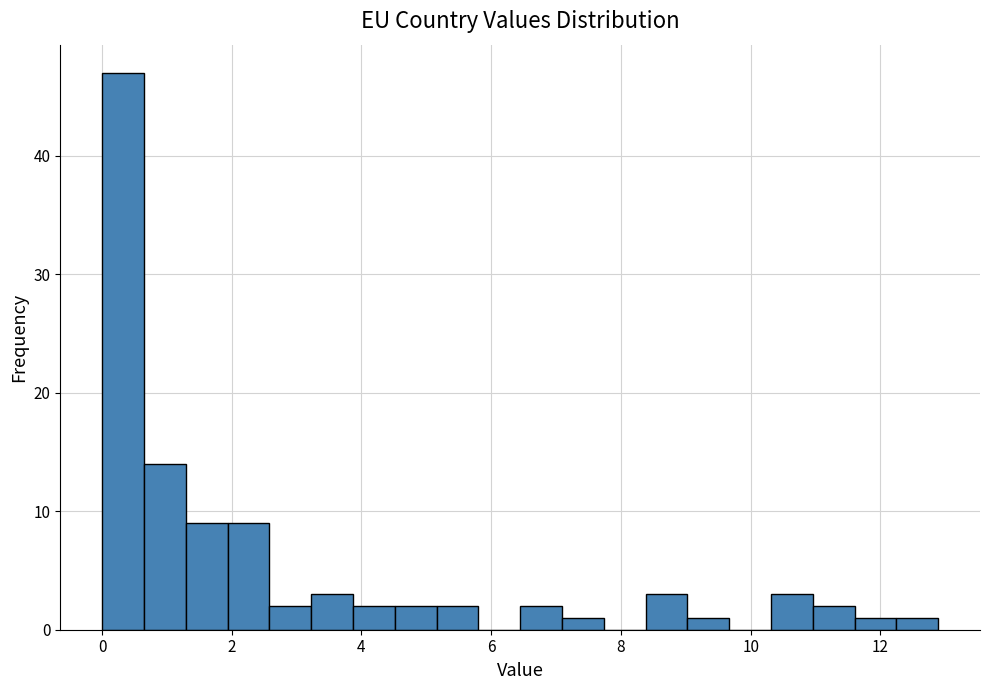

Around what value on the x-axis is the tallest bar? Give the approximate position of its centre, as read against the axis.

0.4